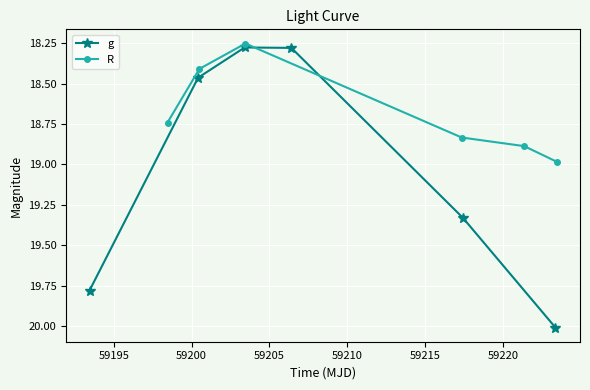

How many g values are between 18 and 19?

3